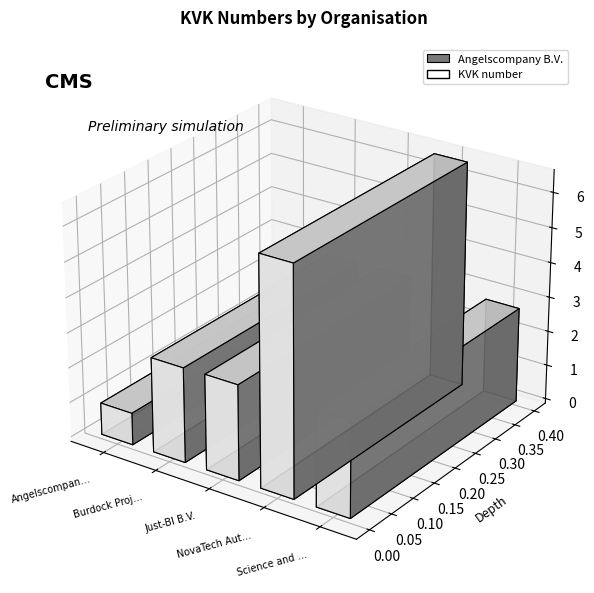

Reading left to right, list all the values displayed in this chart.

Angelscompany B.V.=9163440	Burdock Project Consultants=27129362	Just-BI B.V.=27256964	NovaTech Automation Solutions B.V.=65056329	Science and Technology Experts Pool B.V.=27323421